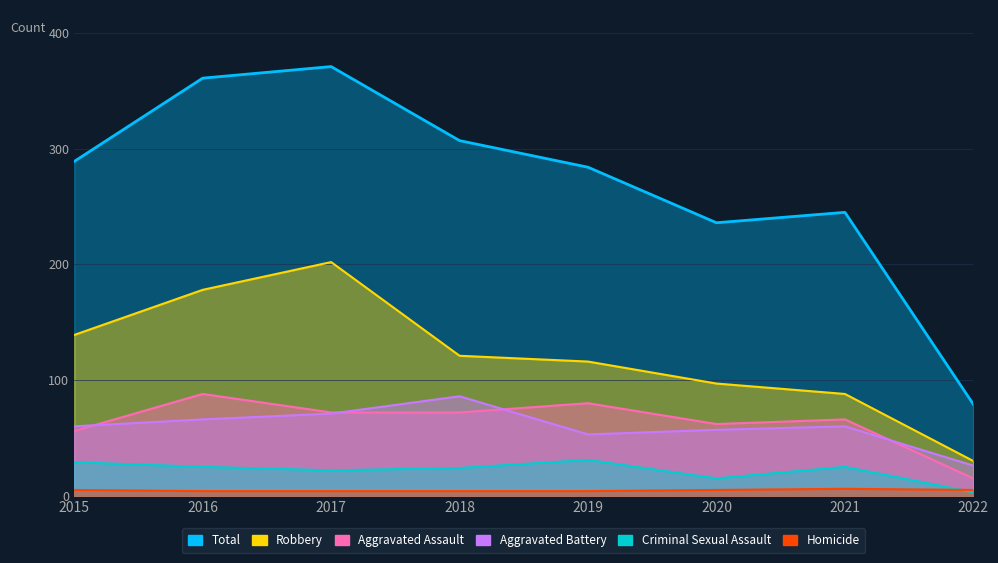

At which category is the sum across all series the highest?

2017